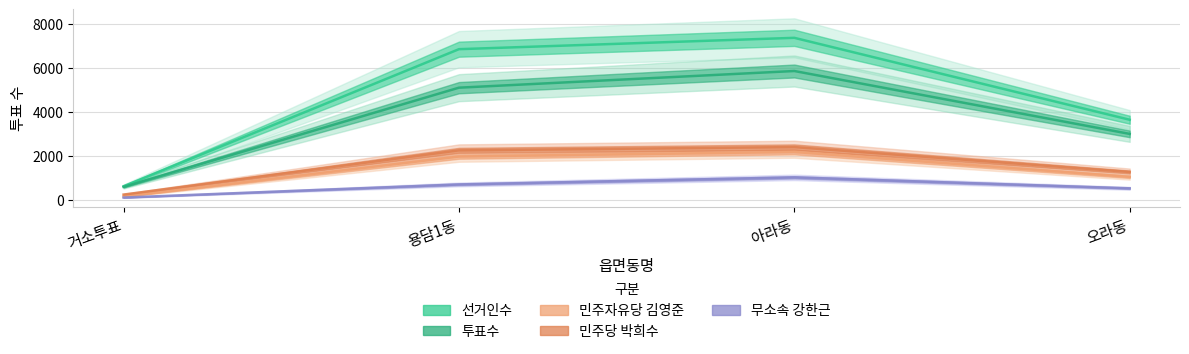

Between 거소투표 and 용담1동, which is larger?

용담1동